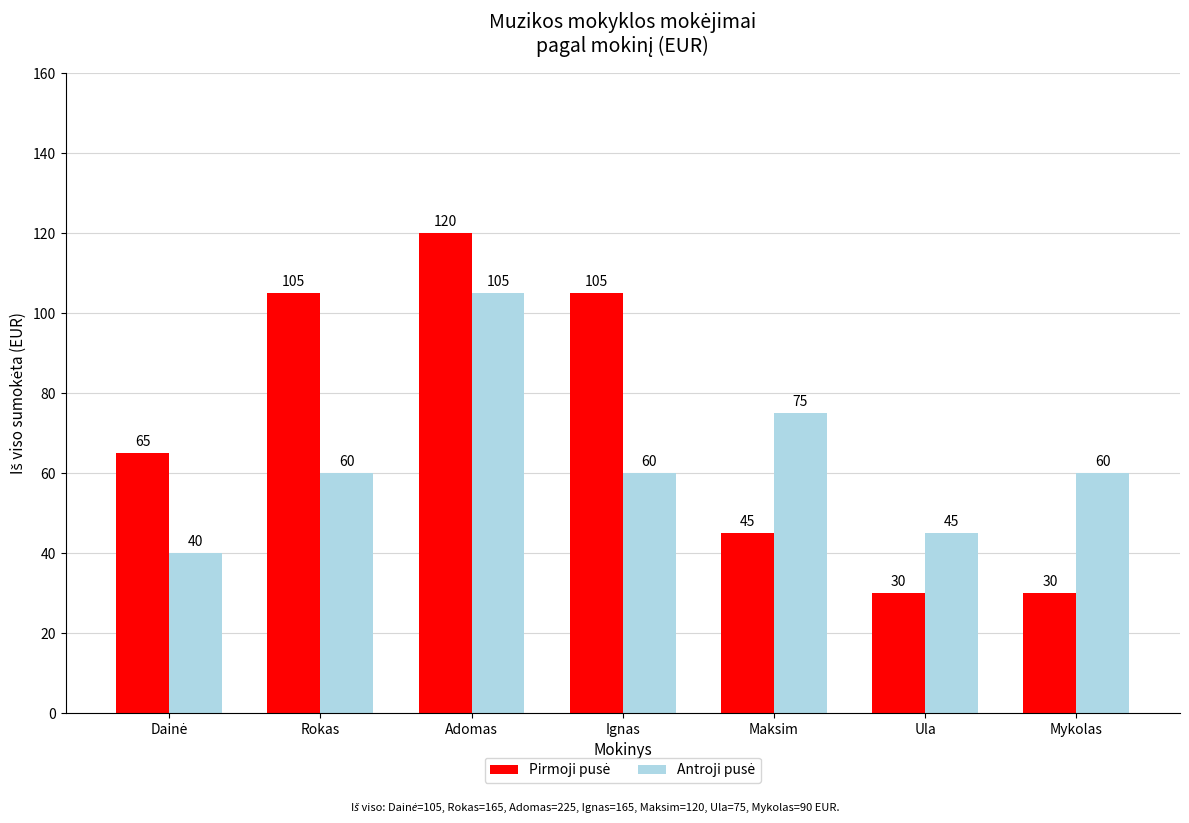

At how many categories does at least one series exceed 83?

3